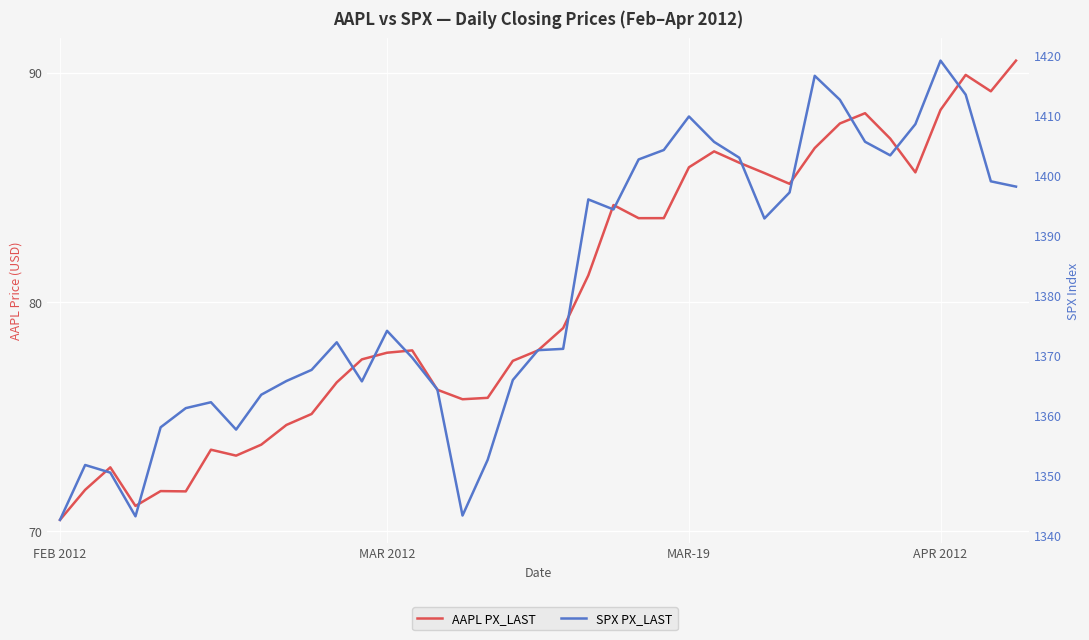

True or false: AAPL PX_LAST has a value of 78.9 at 20.

True